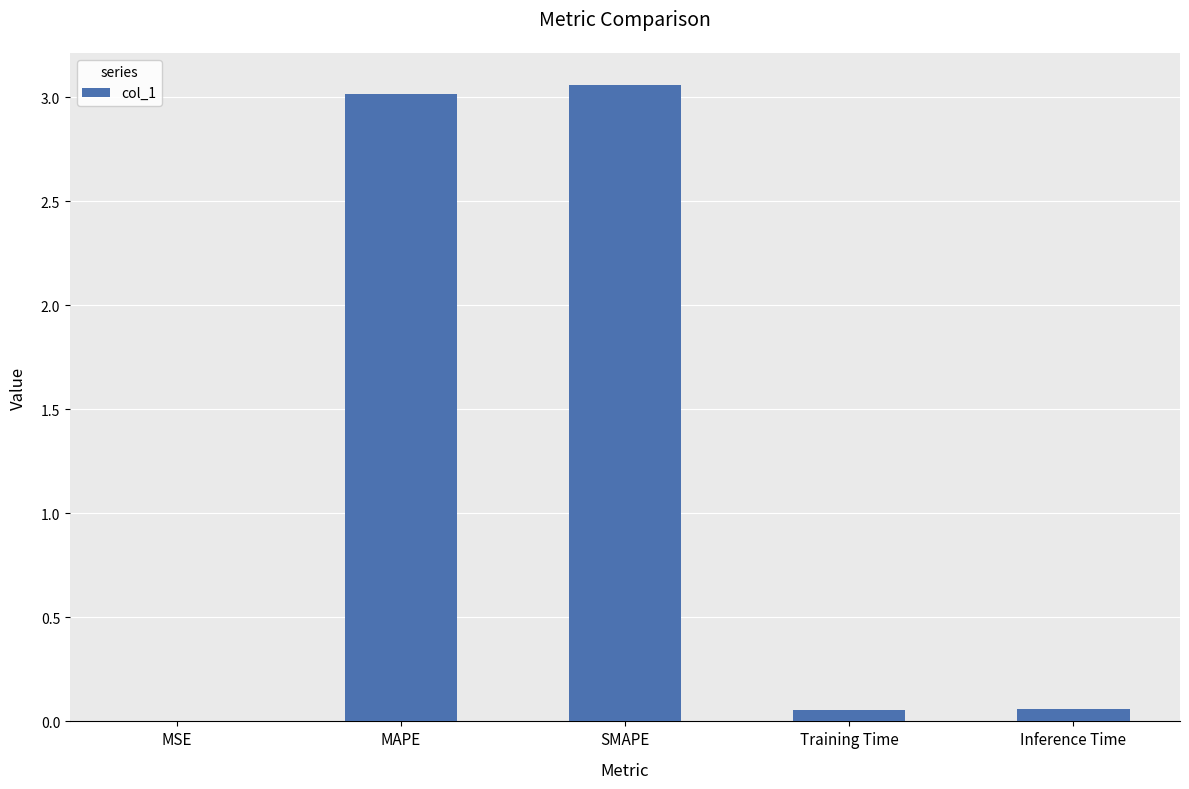

What is the average value?

1.2